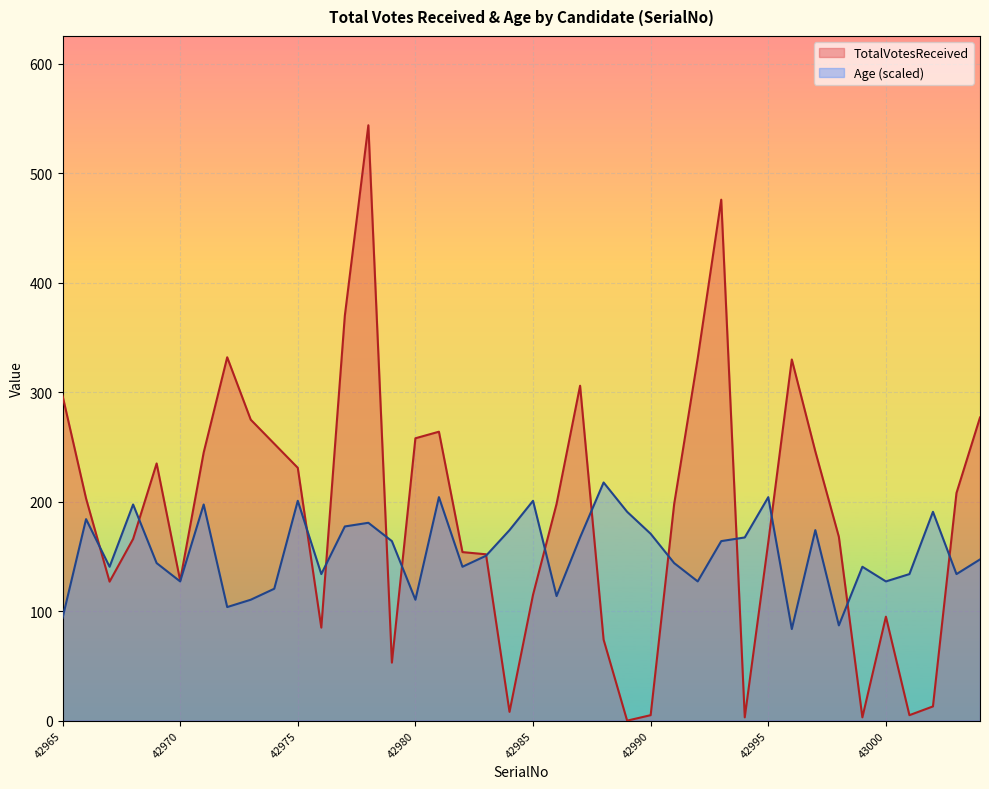

Rank the series at 42986 from highest to lowest value.

TotalVotesReceived, Age